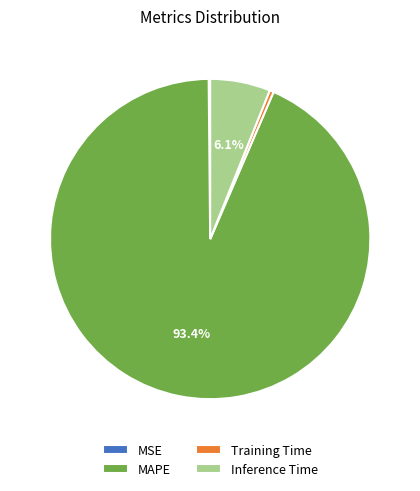

Between Inference Time and MAPE, which is larger?

MAPE